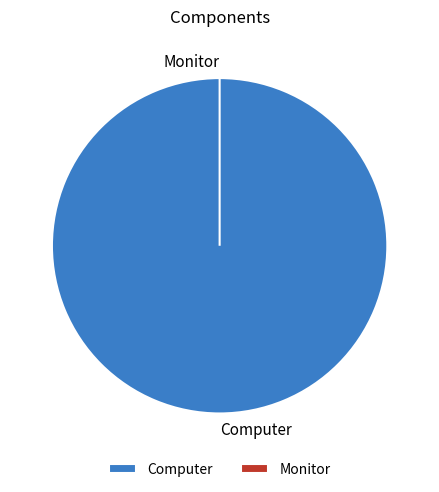

Which category accounts for the majority?

Computer